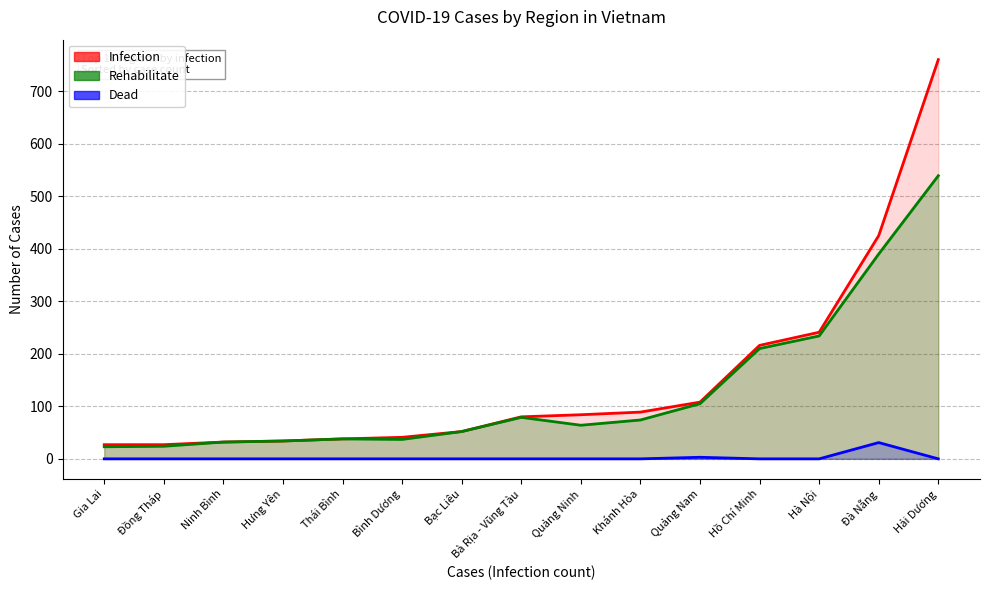

At which label does Dead reach its minimum?

Gia Lai